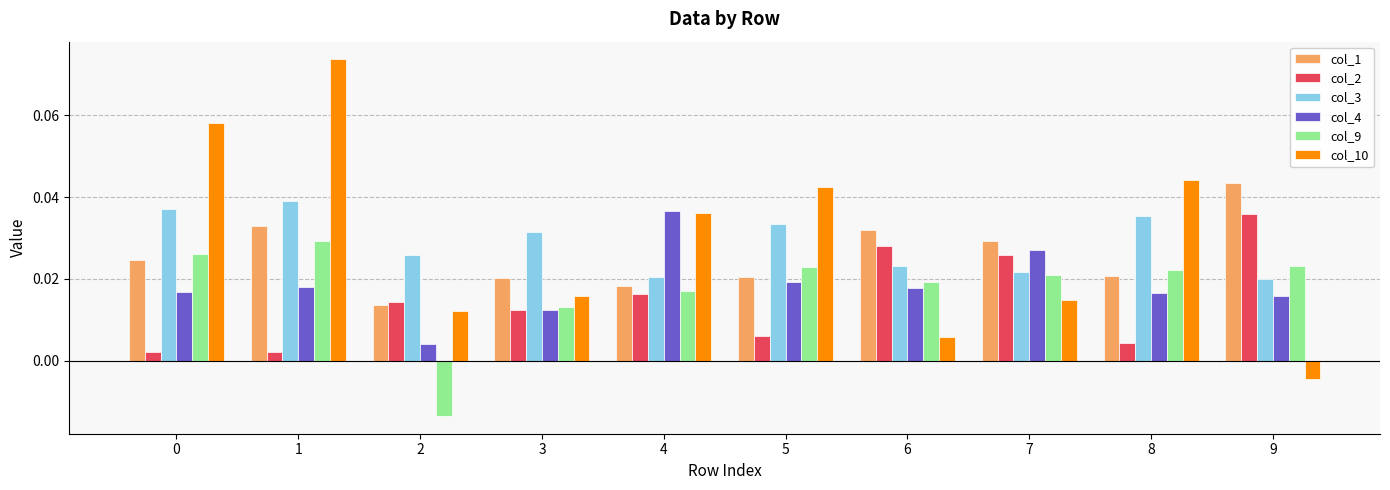

Which series has the widest spread of values?

col_10